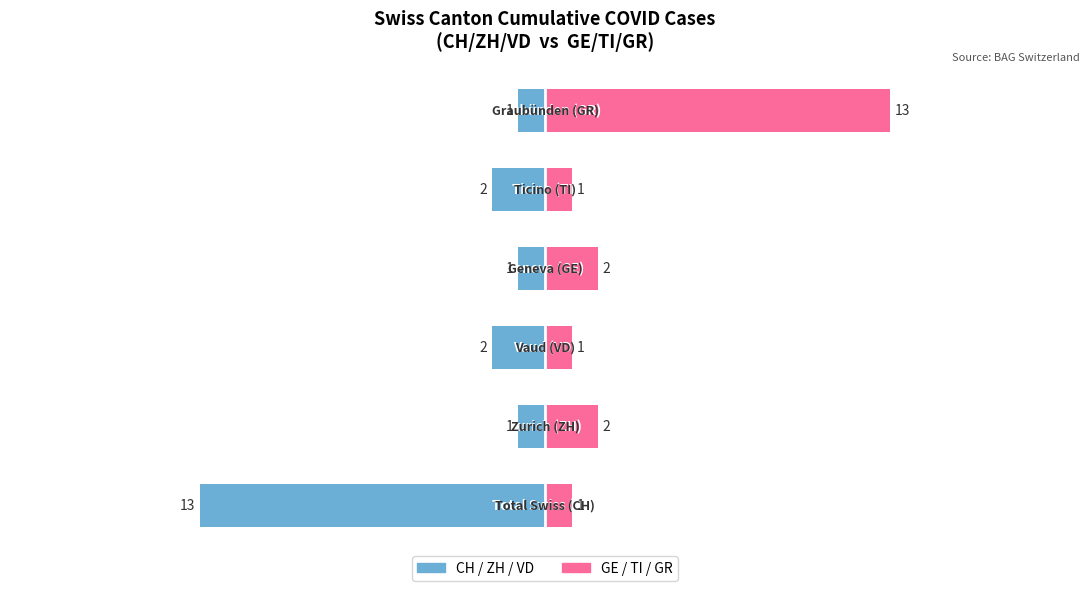

Reading left to right, list all the values displayed in this chart.

CH / ZH / VD: 0=-13	1=-1	2=-2	3=-1	4=-2	5=-1
GE / TI / GR: 0=1	1=2	2=1	3=2	4=1	5=13